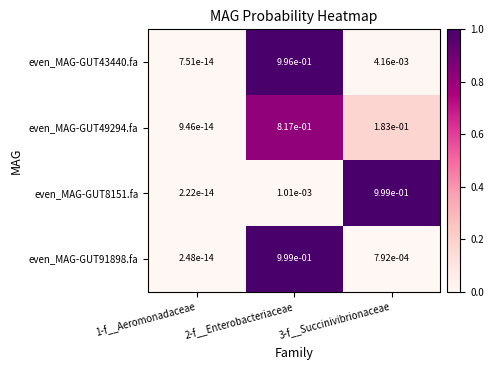

What is the spread (max minus min) of values at 3-f__Succinivibrionaceae?

1.0